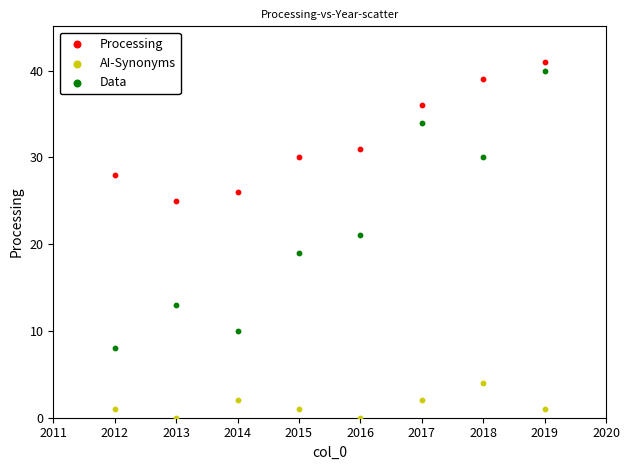

Which series has the widest spread of Y values?

Data